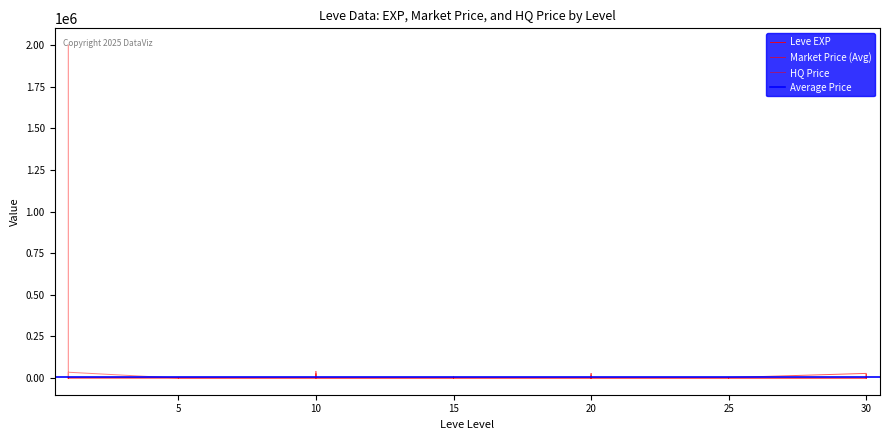

What is the lowest value of the Leve EXP series?

1